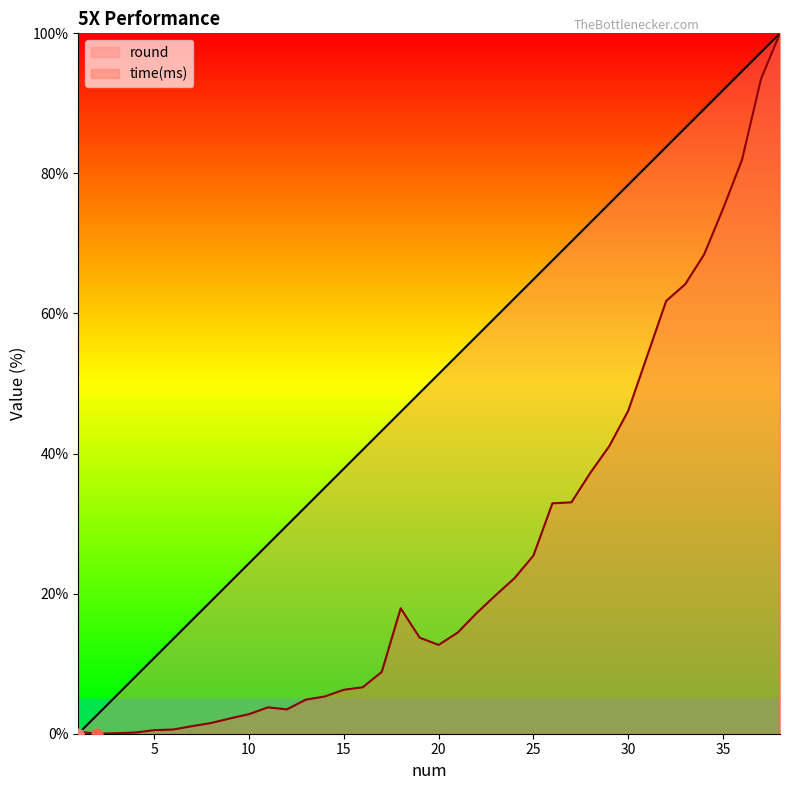

Is the value of time(ms) at 15 greater than the value of round at 13?

No